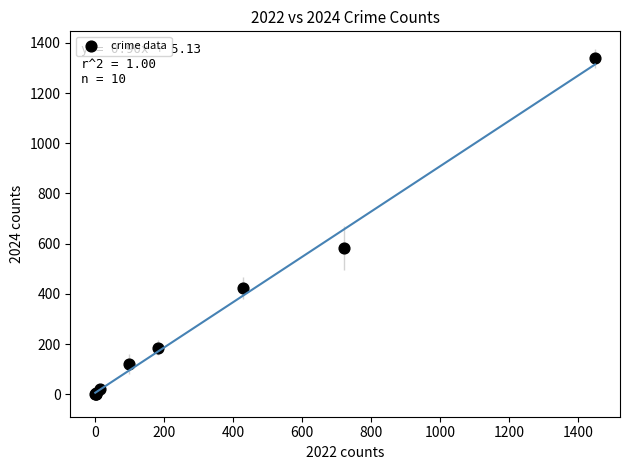

What Y value in the scatter plot is closest to 669?

584